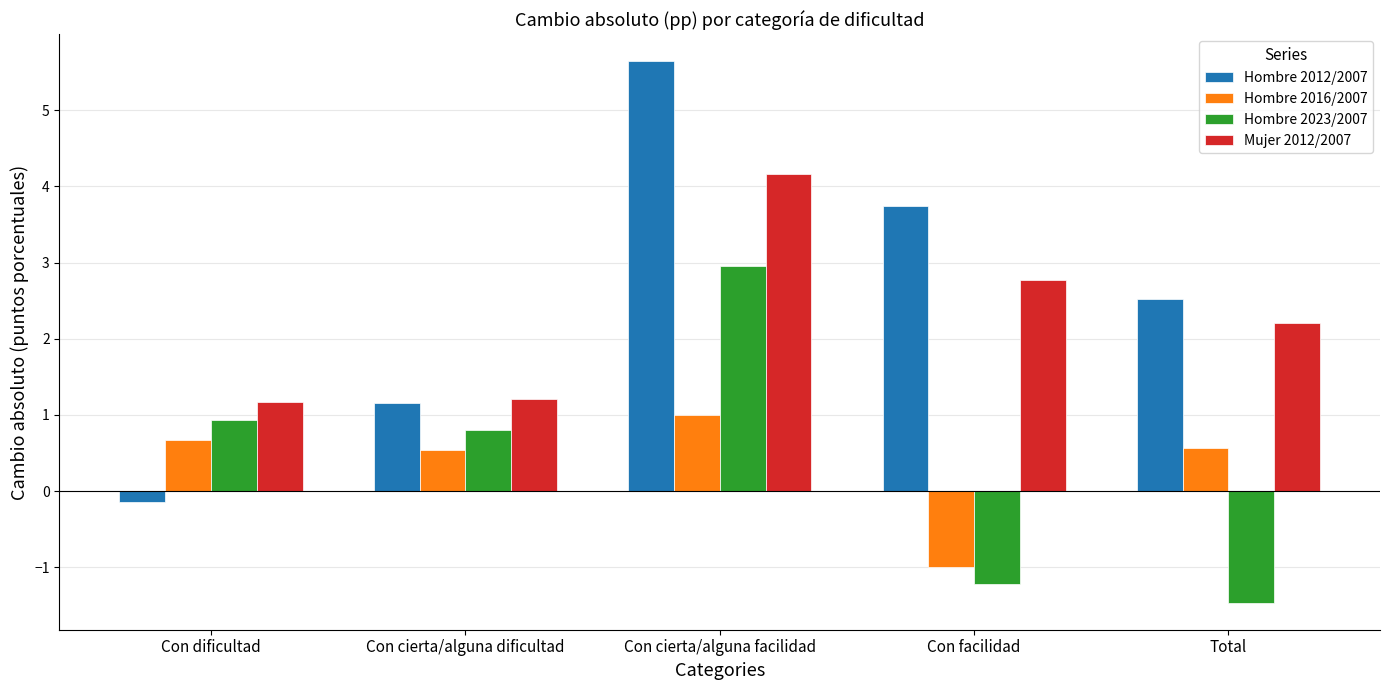

Where is Hombre 2012/2007 nearest to the value 2?

Total